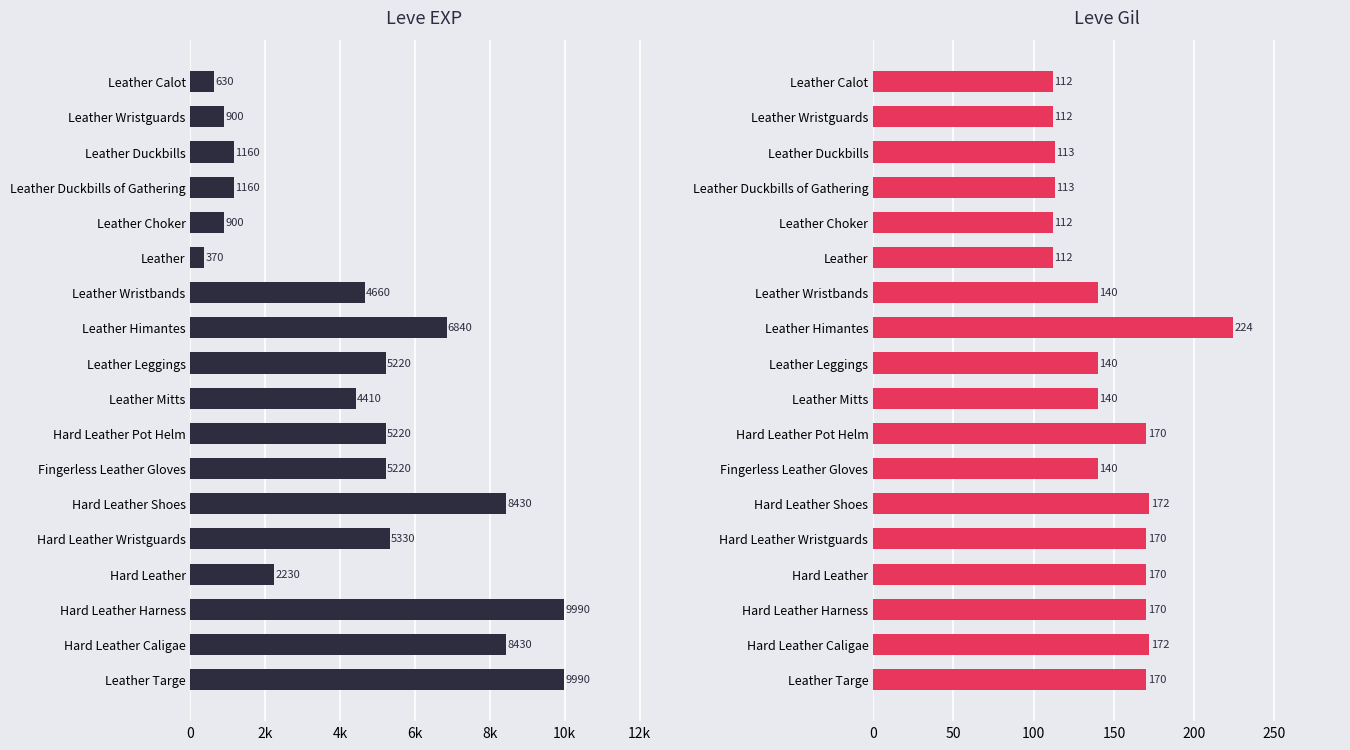

Between Fingerless Leather Gloves and Hard Leather, which series saw the biggest shift?

Leve EXP